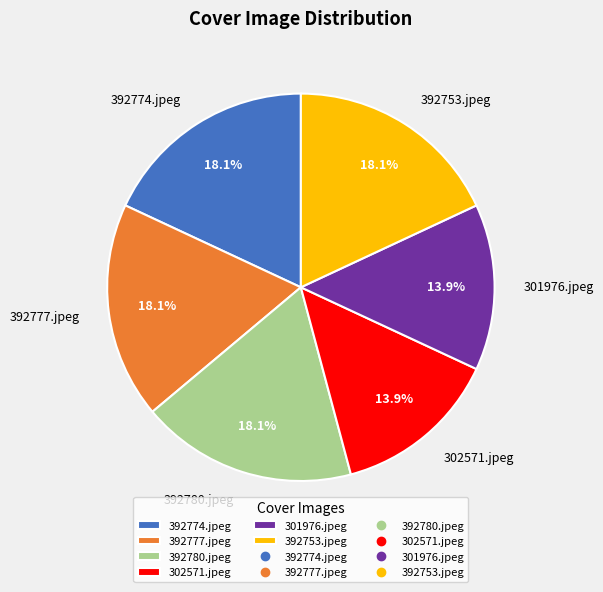

True or false: 392774.jpeg accounts for 11% of the total.

False